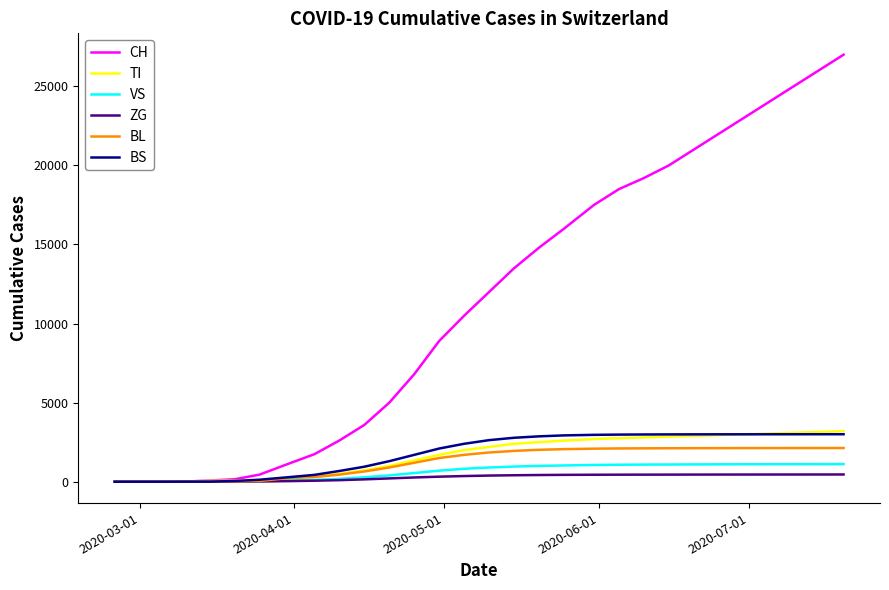

Which series ends up on top after the final intersection of TI and VS?

TI